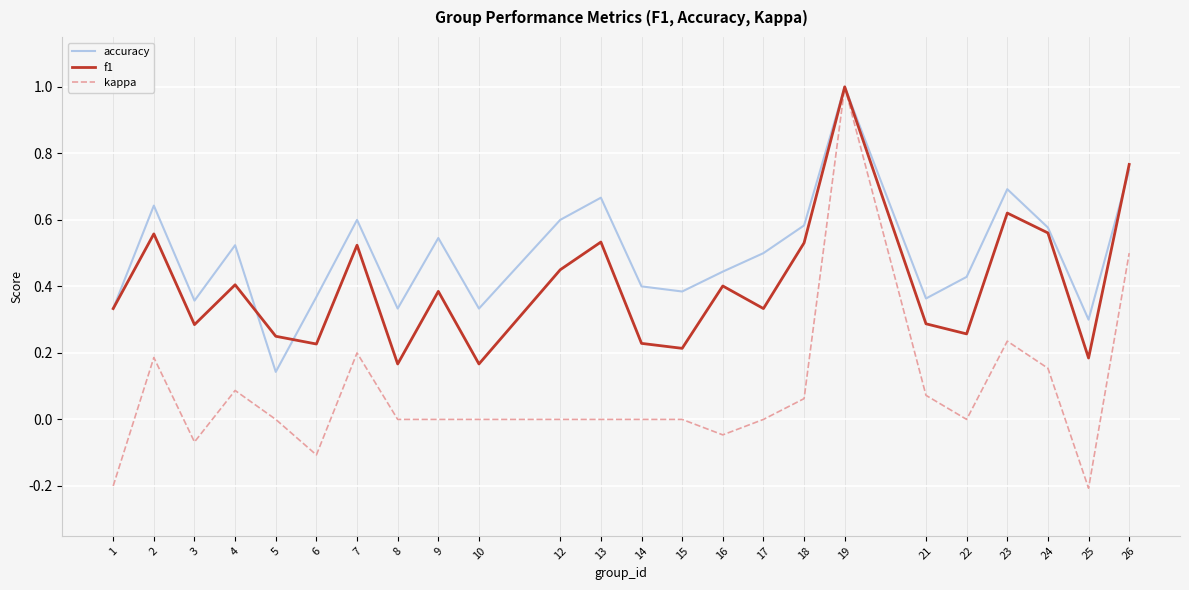

At how many categories does at least one series exceed 0?

24